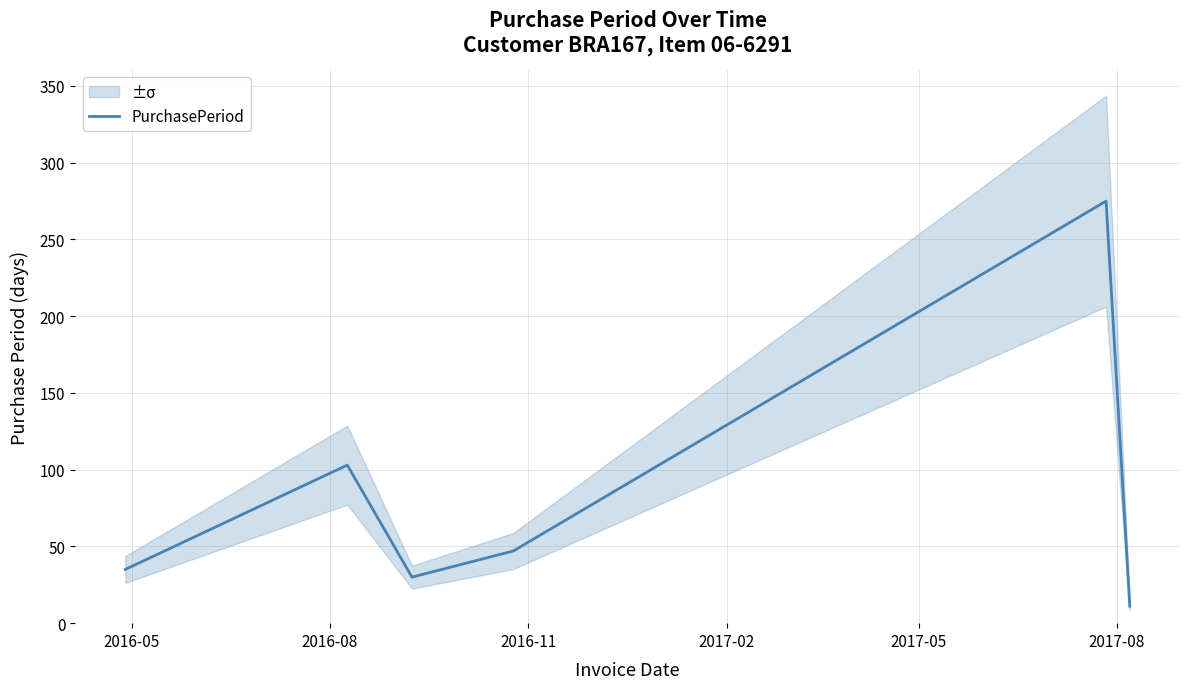

What is the greatest value displayed?

275